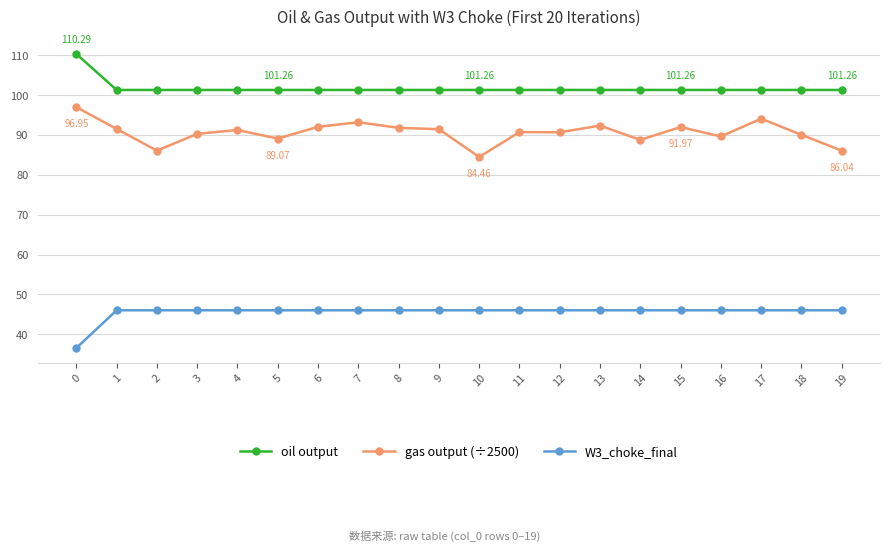

Is the value of W3_choke_final at 8 greater than the value of oil output at 4?

No